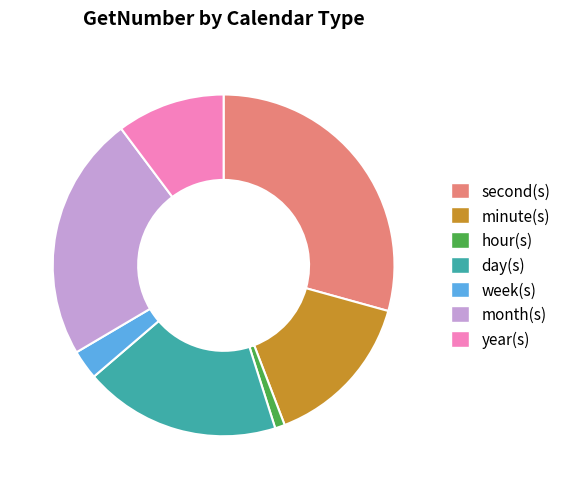

Rank the categories by value from highest to lowest.

second(s), month(s), day(s), minute(s), year(s), week(s), hour(s)